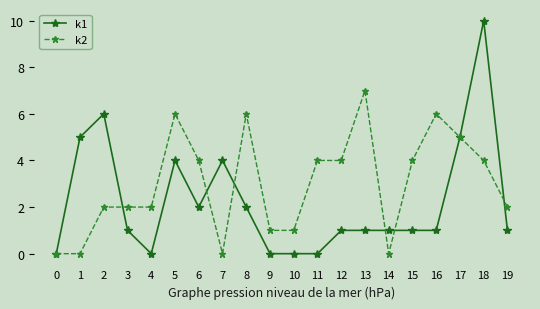

Which series ends up on top after the final intersection of k1 and k2?

k2